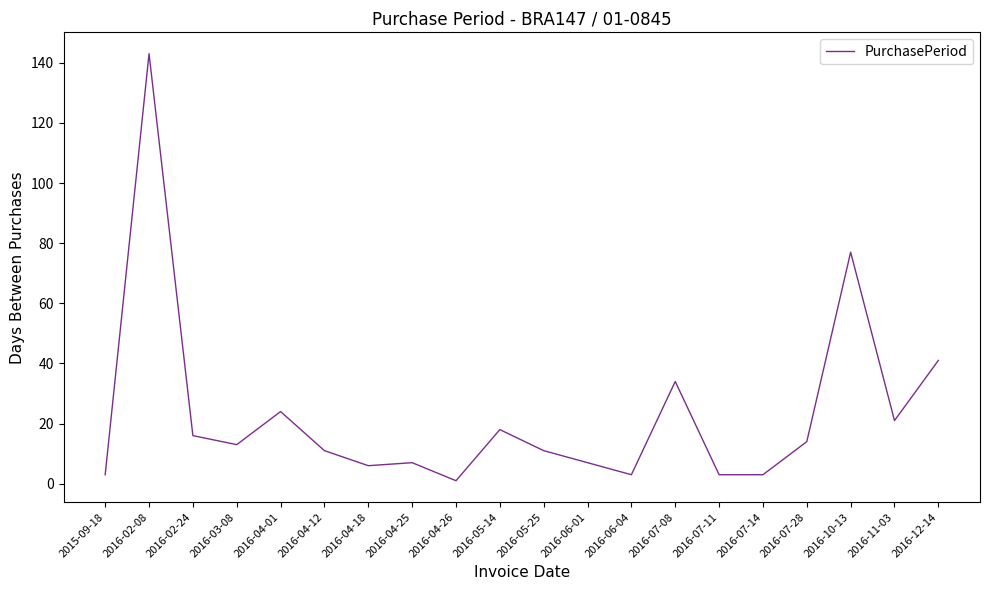

At which category does the data reach its first local peak?

2016-02-08